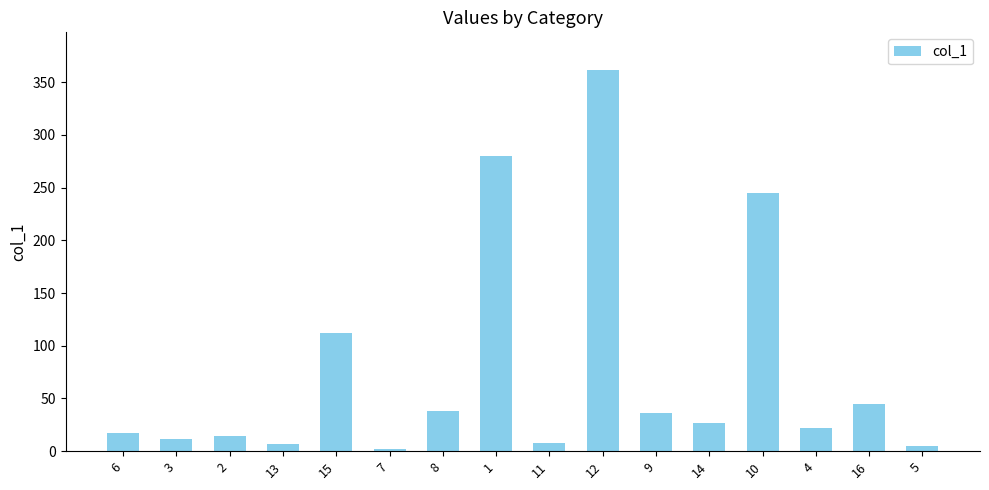

What is the difference between the maximum and second lowest values?

356.2